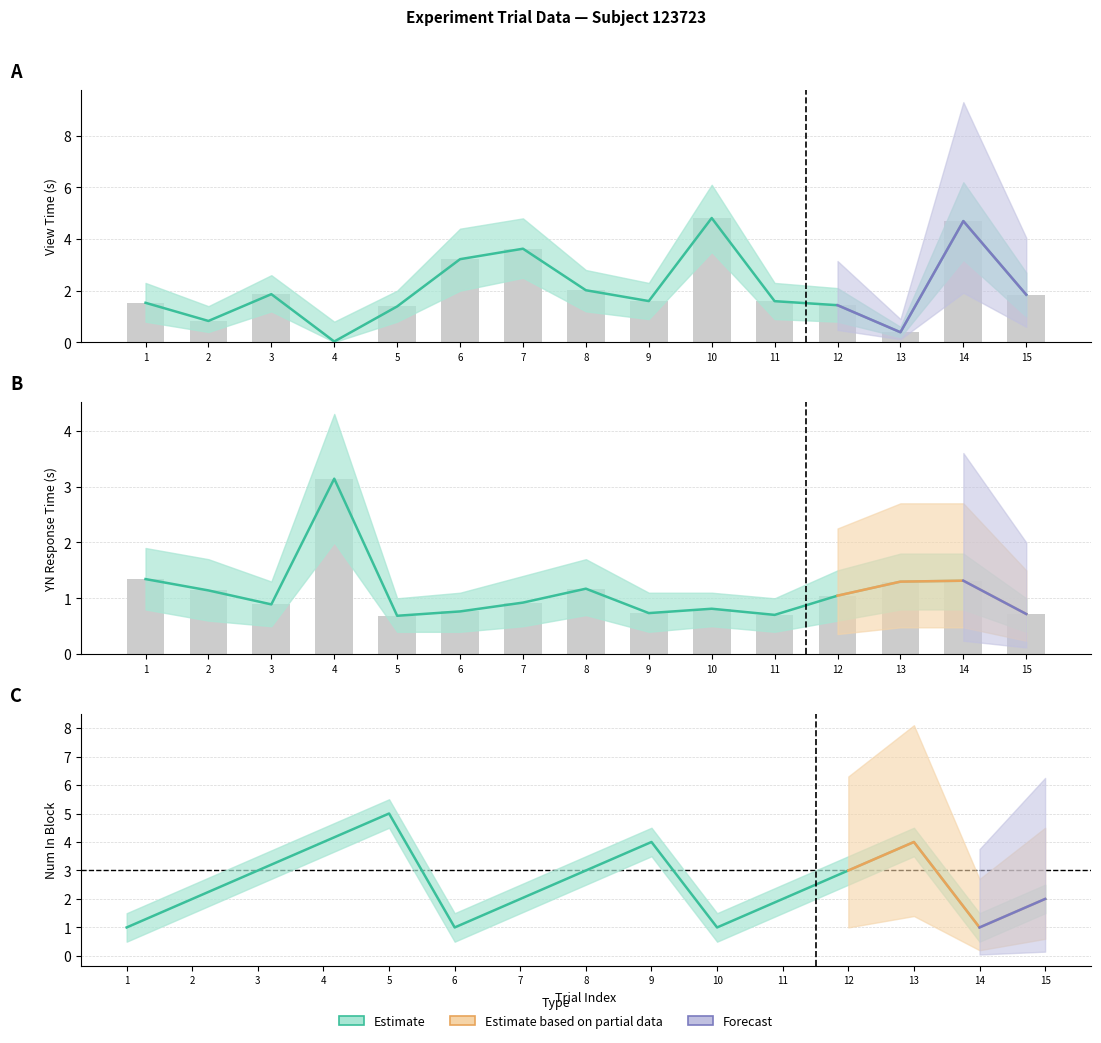

Count the number of categories in the chart.

15